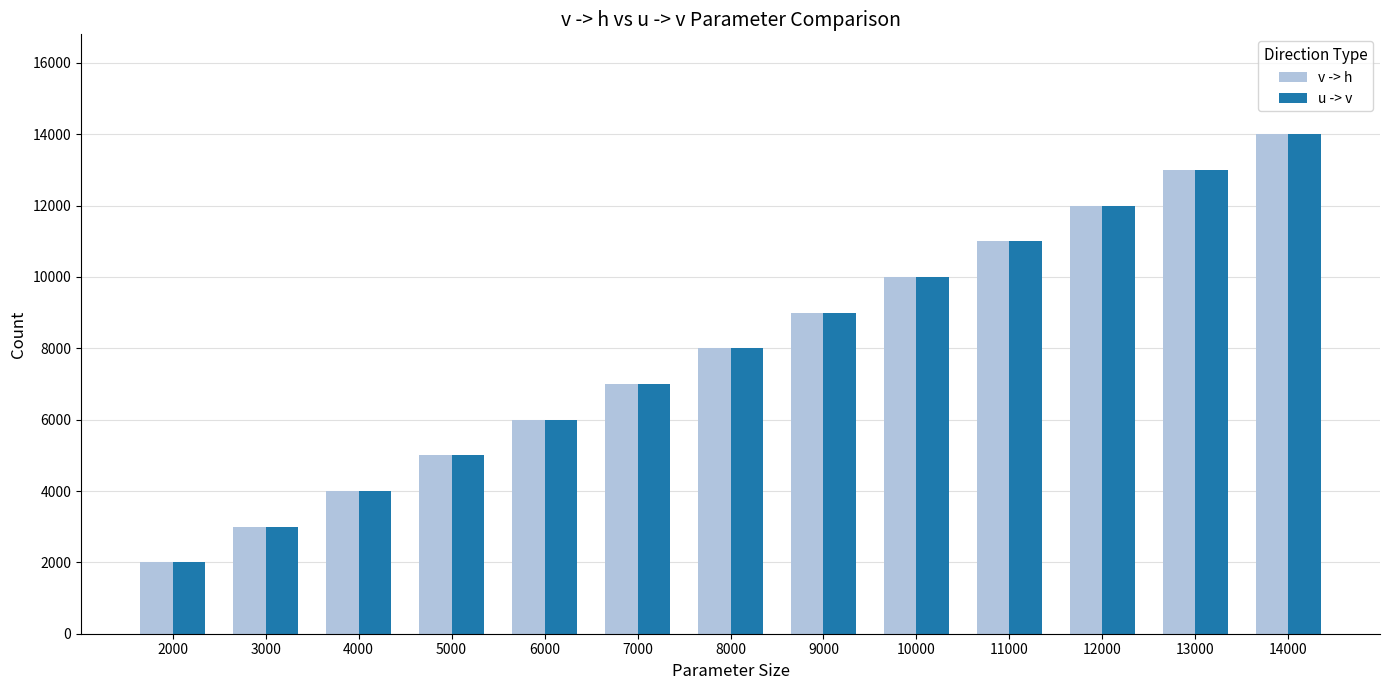

The v -> h series shows 14000 at 14000. True or false?

True